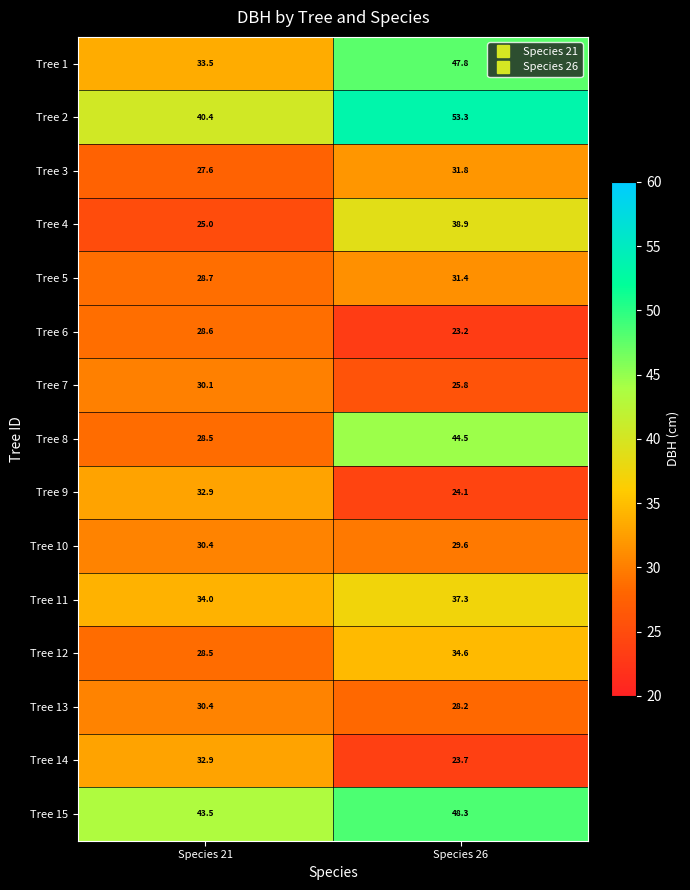

How many data points does each series have?

2